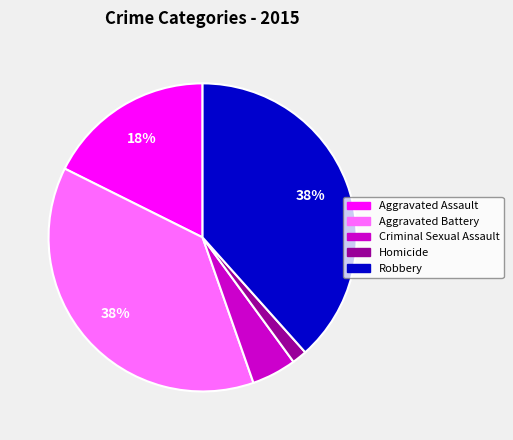

Is there any slice that represents more than half of the pie?

No